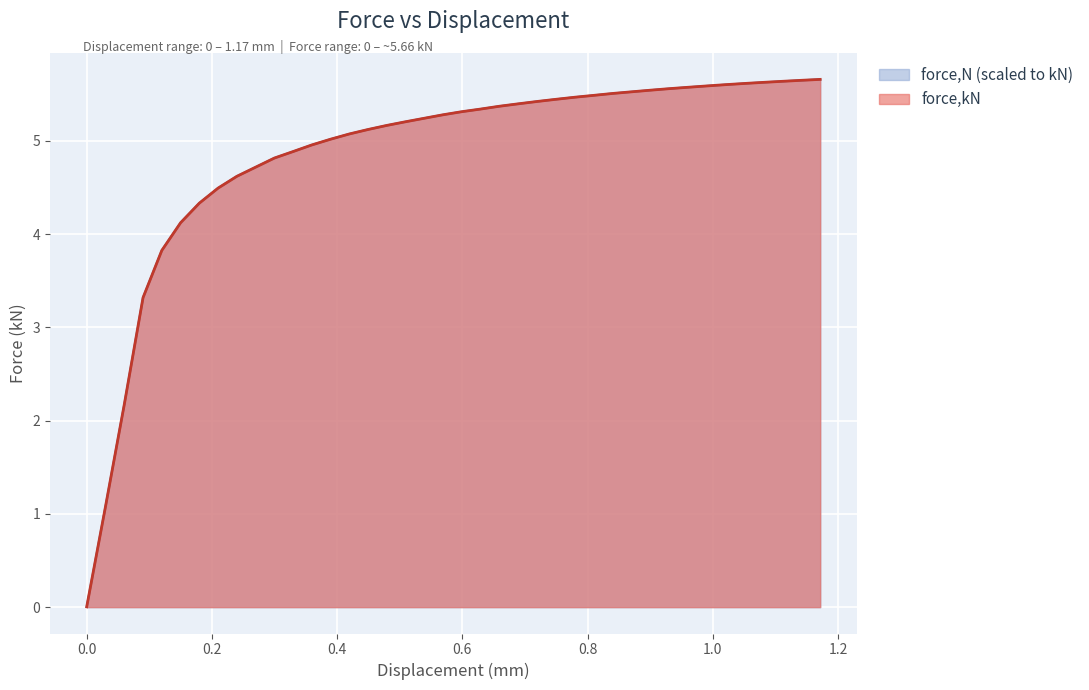

Does the chart display data point markers on the line(s)?

No